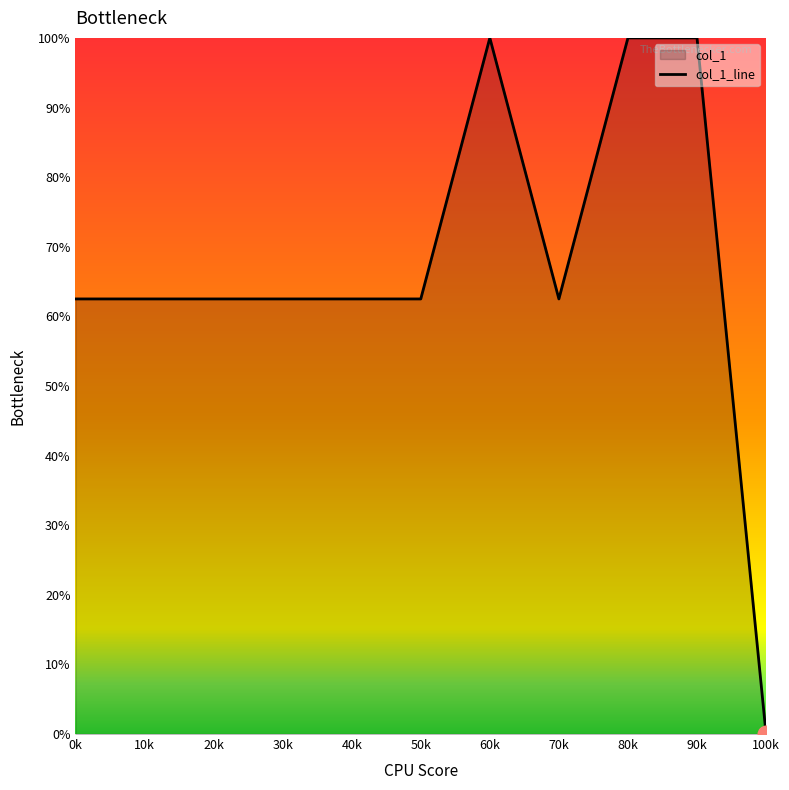

Reading right to left, transcribe all the data shown in this chart.

100k=0.0	90k=100.0	80k=100.0	70k=62.5	60k=100.0	50k=62.5	40k=62.5	30k=62.5	20k=62.5	10k=62.5	0k=62.5